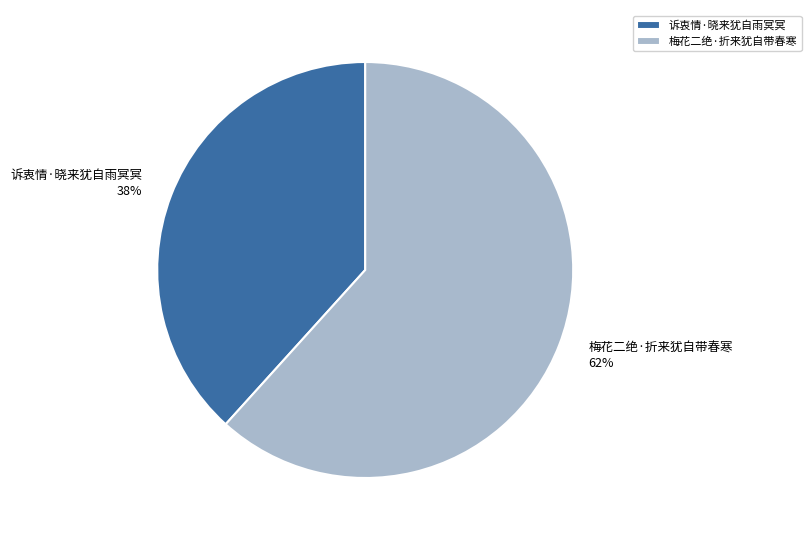

Combined, do 诉衷情·晓来犹自雨冥冥 and 梅花二绝·折来犹自带春寒 account for over 50%?

Yes